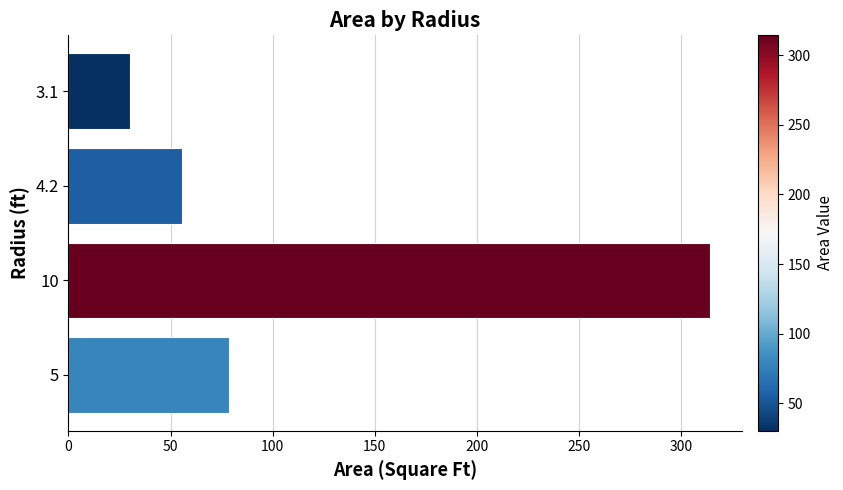

True or false: the data shows 430.6 at 10.

False